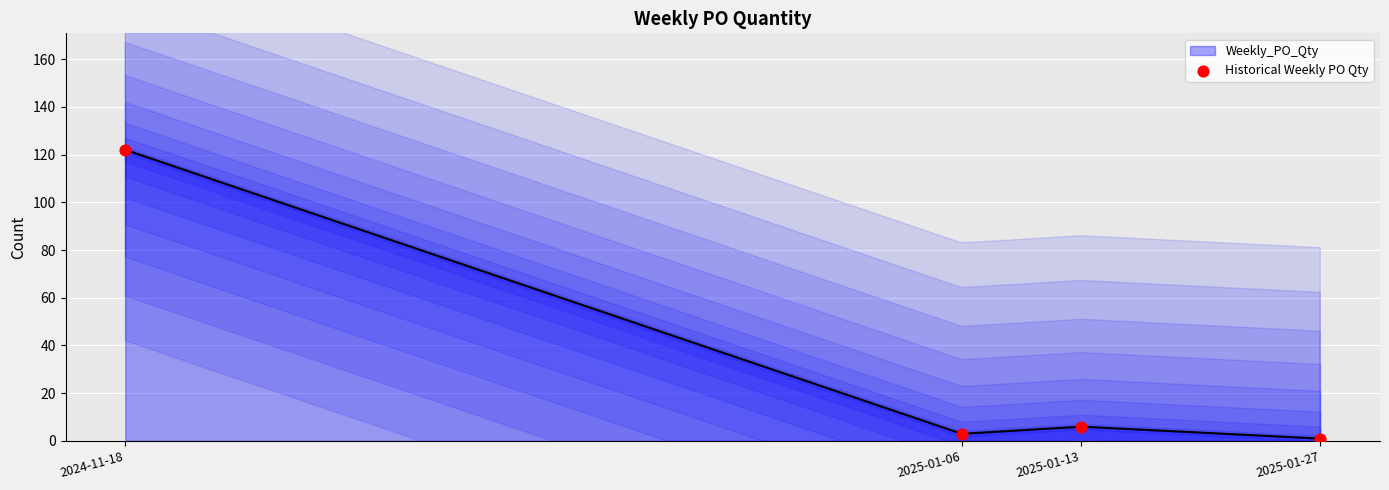

Between 2025-01-06 and 2025-01-27, which is larger?

2025-01-06